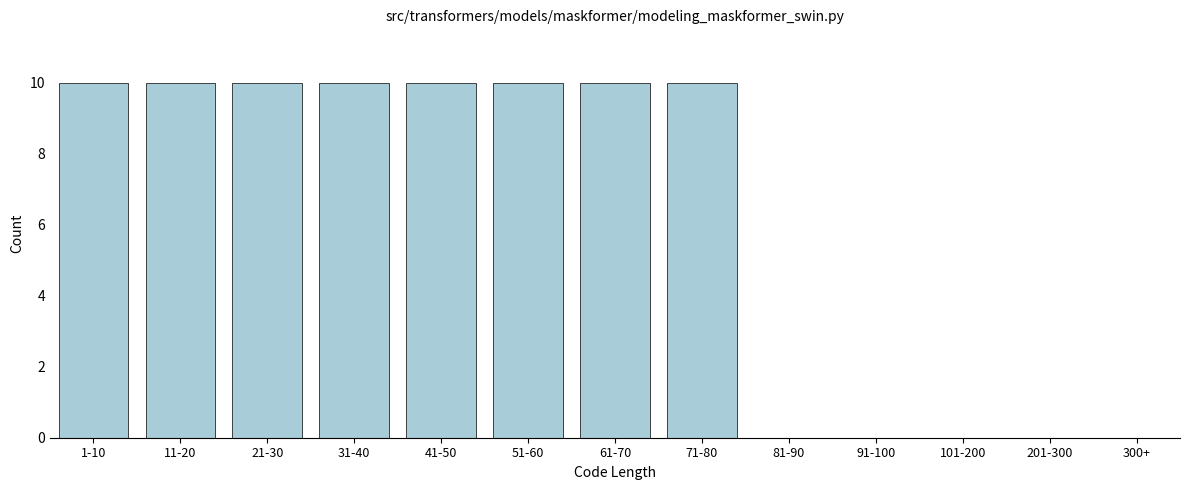

Reading left to right, what are all the values shown in this chart?

1-10=10	11-20=10	21-30=10	31-40=10	41-50=10	51-60=10	61-70=10	71-80=10	81-90=0	91-100=0	101-200=0	201-300=0	300+=0